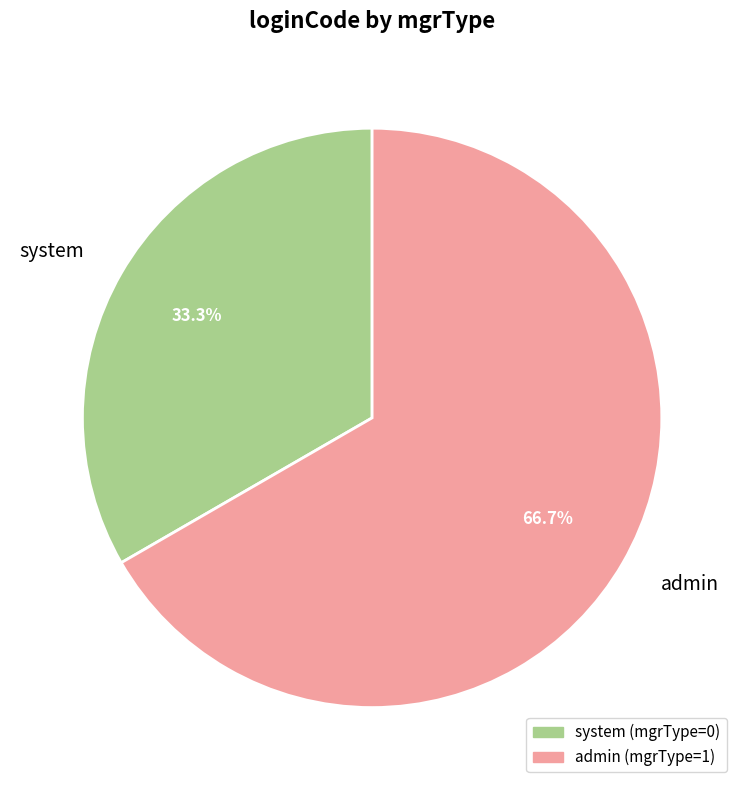

What percentage is NOT represented by system?

66.7%